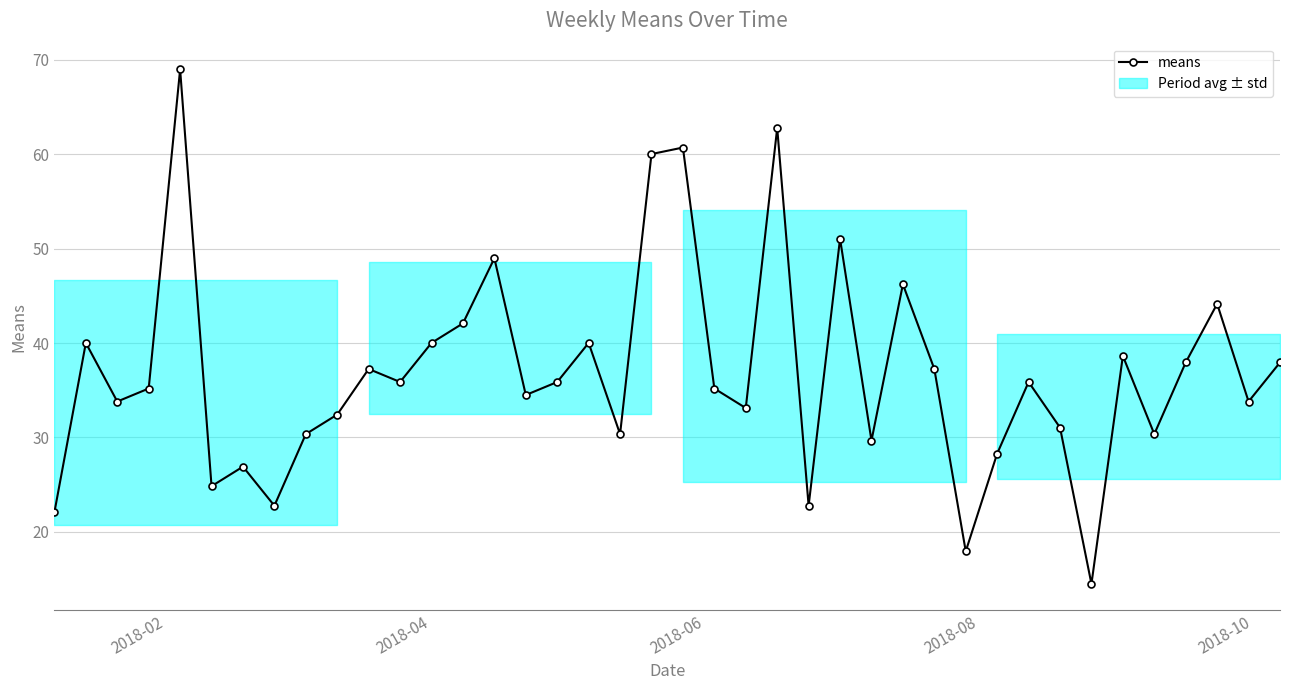

Reading left to right, list all the values displayed in this chart.

22.1	40.0	33.8	35.2	69.0	24.8	26.9	22.8	30.4	32.4	37.3	35.9	40.0	42.1	49.0	34.5	35.9	40.0	30.4	60.0	60.7	35.2	33.1	62.8	22.8	51.1	29.7	46.2	37.3	17.9	28.3	35.9	31.1	14.5	38.6	30.4	38.0	44.2	33.8	38.0